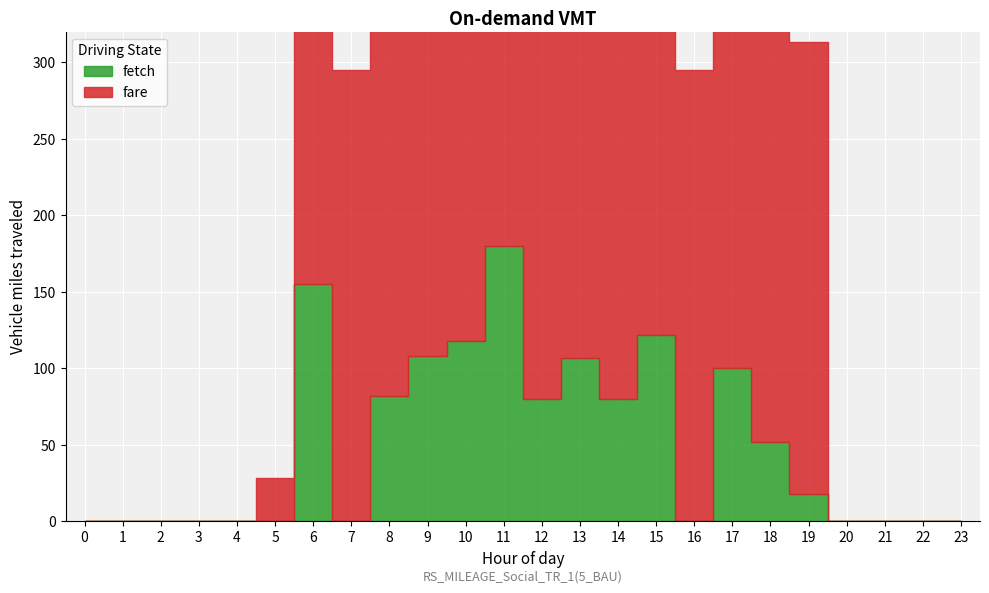

Which category has the highest value across all series?

6